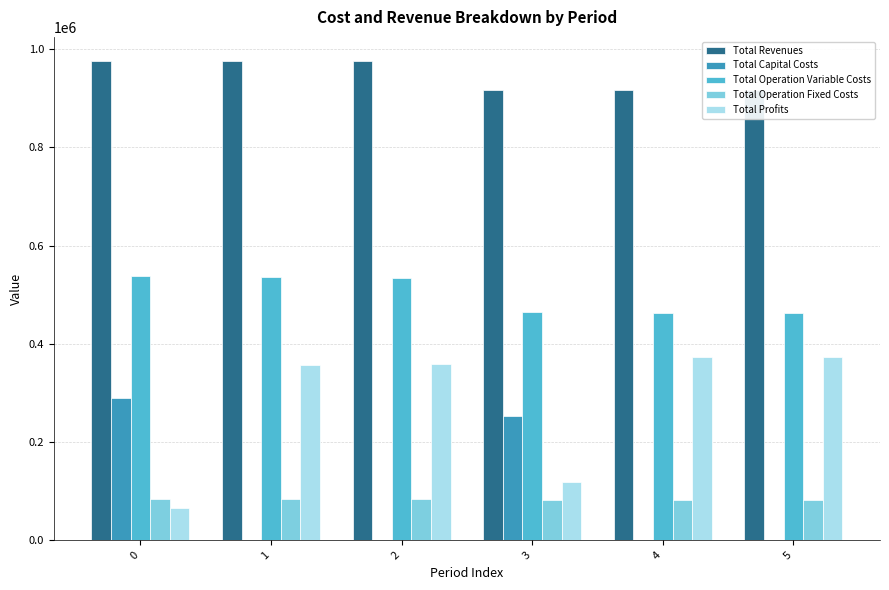

Rank the series by their maximum value, from highest to lowest.

Total Revenues, Total Operation Variable Costs, Total Profits, Total Capital Costs, Total Operation Fixed Costs